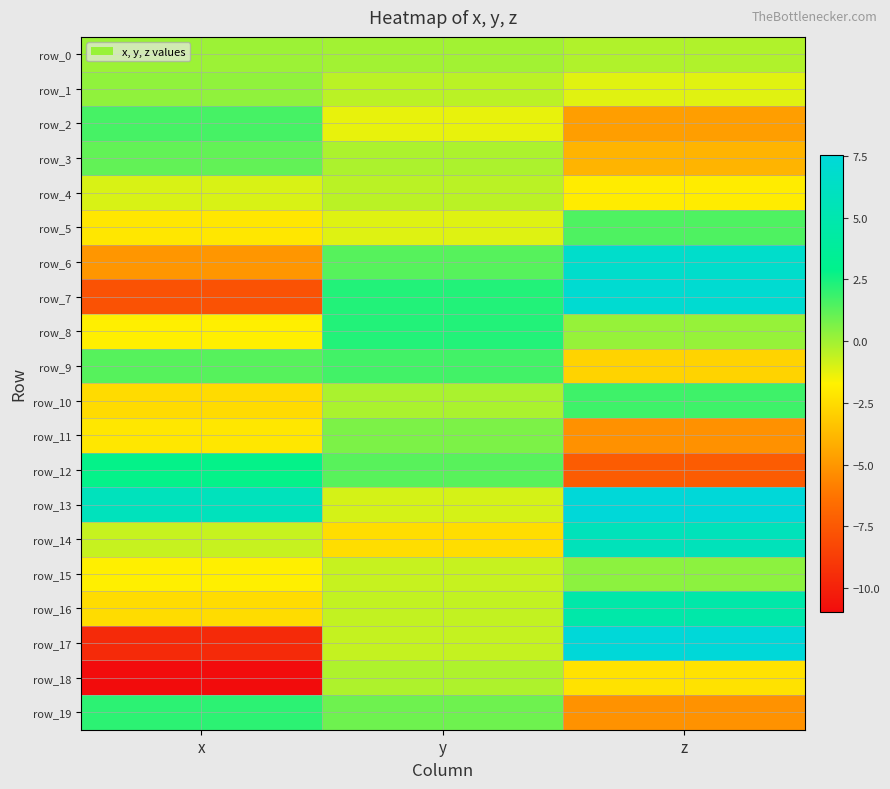

Count the number of categories in the chart.

3